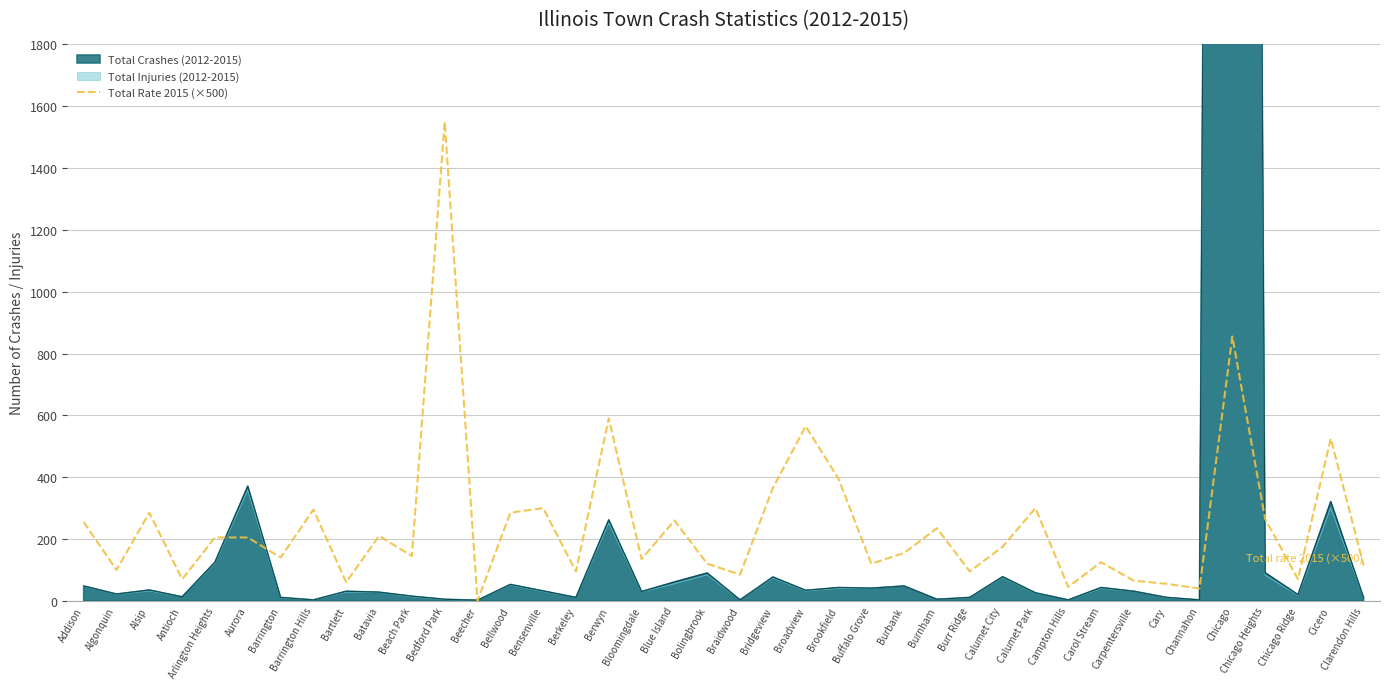

The value of Total Rate 2015 (×500) at Batavia is 210. True or false?

True